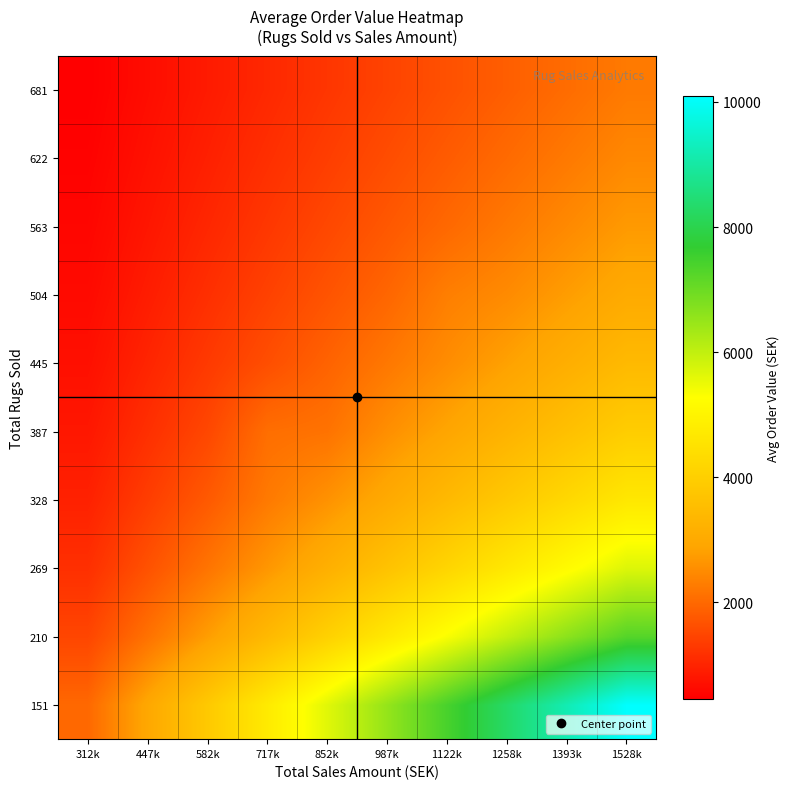

Reading left to right, extract all data points from this chart.

151: 312k=1991.0	447k=2954.9	582k=3846.8	717k=4738.8	852k=5630.7	987k=6522.7	1122k=7414.7	1258k=8306.6	1393k=9198.6	1528k=10090.5
210: 312k=1485.3	447k=2127.5	582k=2769.7	717k=3411.9	852k=4054.1	987k=4696.3	1122k=5338.5	1258k=5980.7	1393k=6622.9	1528k=7265.1
269: 312k=1160.4	447k=1662.1	582k=2163.8	717k=2665.5	852k=3167.2	987k=3668.9	1122k=4170.7	1258k=4672.4	1393k=5174.1	1528k=5675.8
328: 312k=952.1	447k=1363.8	582k=1775.4	717k=2245.1	852k=2598.7	987k=3010.4	1122k=3422.1	1258k=3833.7	1393k=4245.4	1528k=4657.0
387: 312k=807.2	447k=1156.2	582k=1505.2	717k=2075.1	852k=2141.7	987k=2552.3	1122k=2901.3	1258k=3250.3	1393k=3599.3	1528k=3948.3
445: 312k=700.6	447k=1003.5	582k=1306.4	717k=1609.4	852k=1908.9	987k=2215.2	1122k=2518.1	1258k=2821.0	1393k=3123.9	1528k=3426.9
504: 312k=618.9	447k=886.4	582k=1154.0	717k=1421.6	852k=1689.2	987k=1956.7	1122k=2316.4	1258k=2491.9	1393k=2759.5	1528k=3027.1
563: 312k=554.2	447k=793.8	582k=1033.4	717k=1273.1	852k=1512.7	987k=1752.3	1122k=1991.9	1258k=2231.5	1393k=2471.2	1528k=2710.8
622: 312k=501.8	447k=718.7	582k=935.7	717k=1152.6	852k=1369.6	987k=1586.5	1122k=1803.5	1258k=2020.5	1393k=2237.4	1528k=2454.4
681: 312k=458.4	447k=656.6	582k=854.8	717k=1053.0	852k=1251.2	987k=1449.4	1122k=1647.6	1258k=1845.8	1393k=2044.0	1528k=2247.5